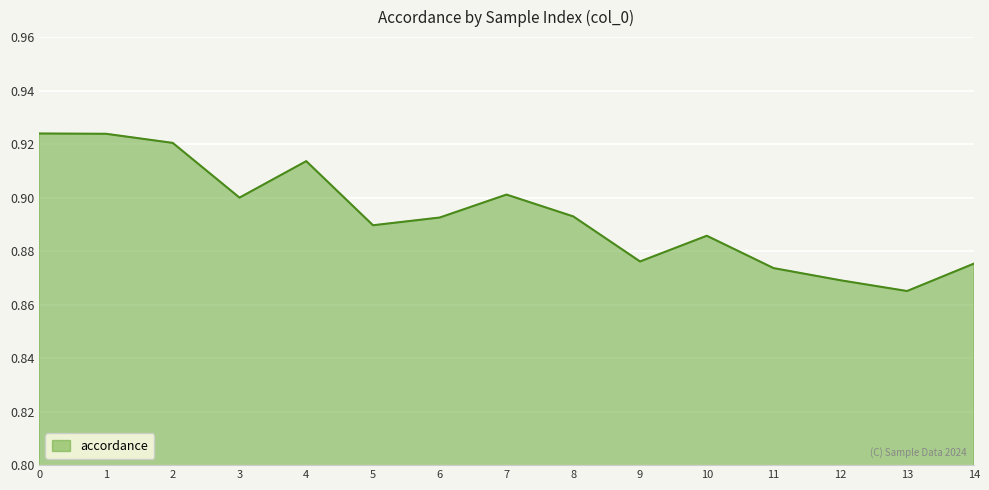

The chart shows a value of 0.9 at 10. True or false?

True